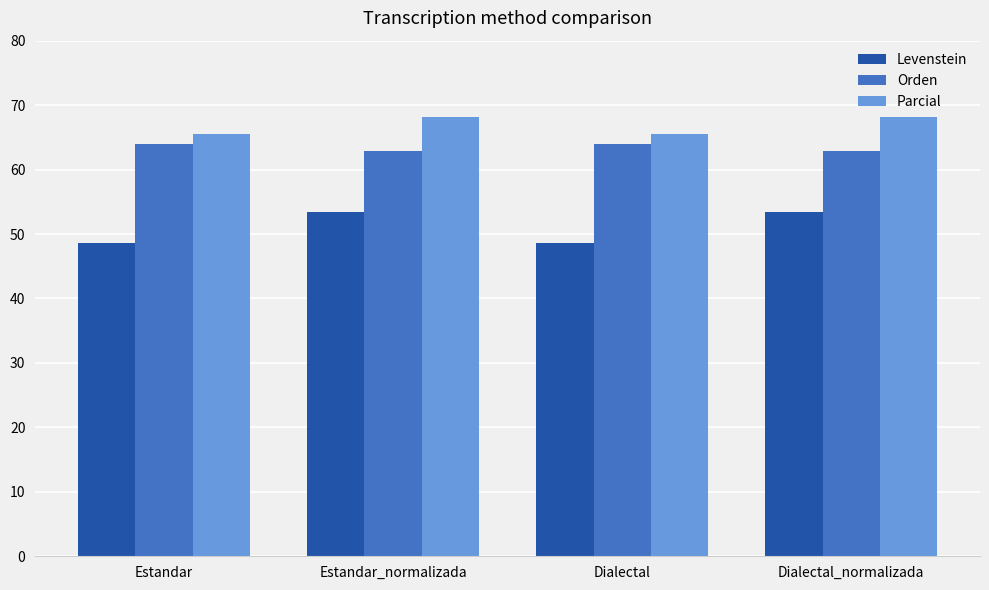

What is the difference between the maximum and second lowest values in the Orden series?

1.1